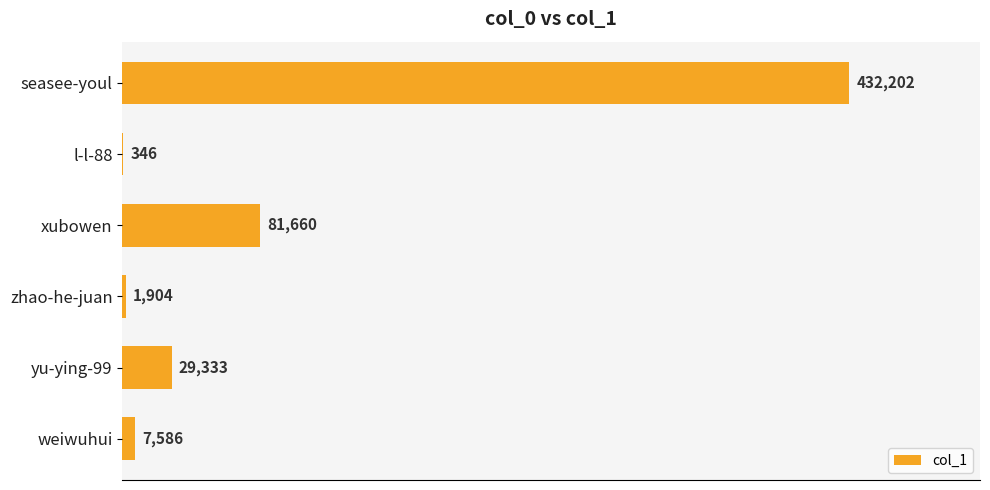

The chart shows a value of 1904 at zhao-he-juan. True or false?

True